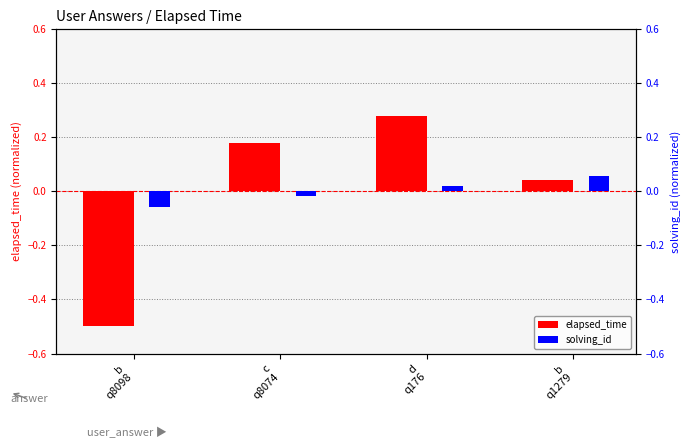

What is the difference between the elapsed_time values at b
q1279 and d
q176?

0.2